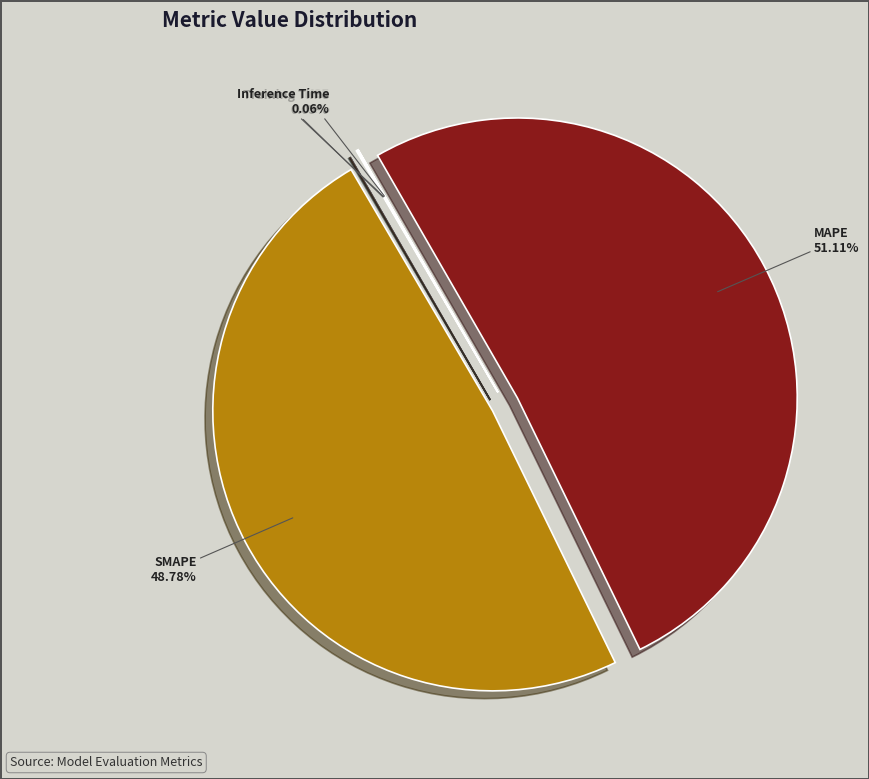

Which category has the biggest portion of the pie?

MAPE